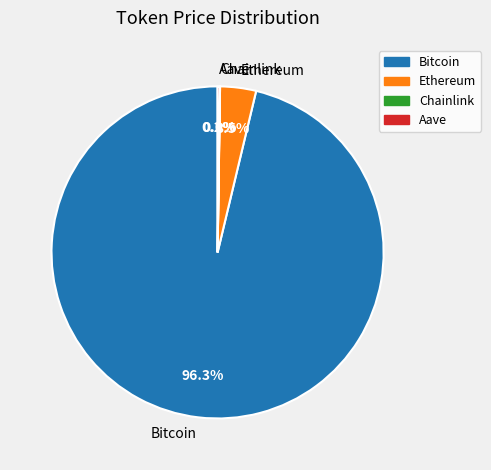

To the nearest percent, what portion does Bitcoin represent?

96%